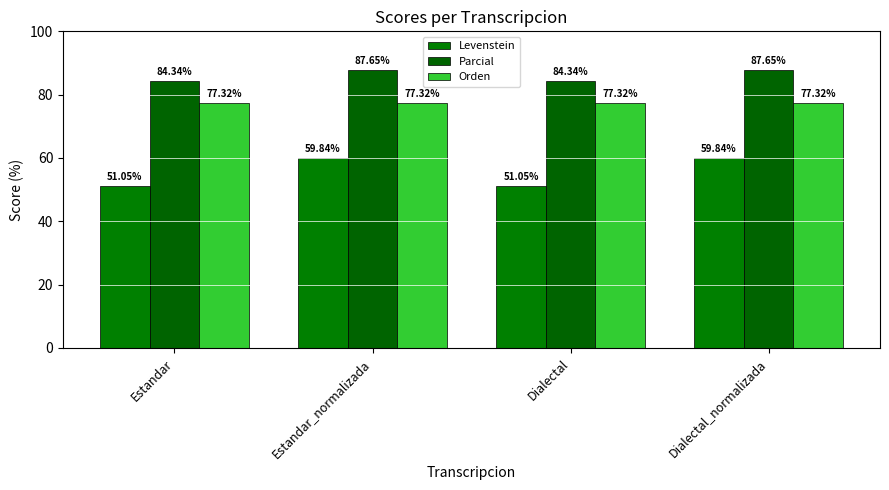

What is the difference between the maximum and minimum values in the Levenstein series?

8.8